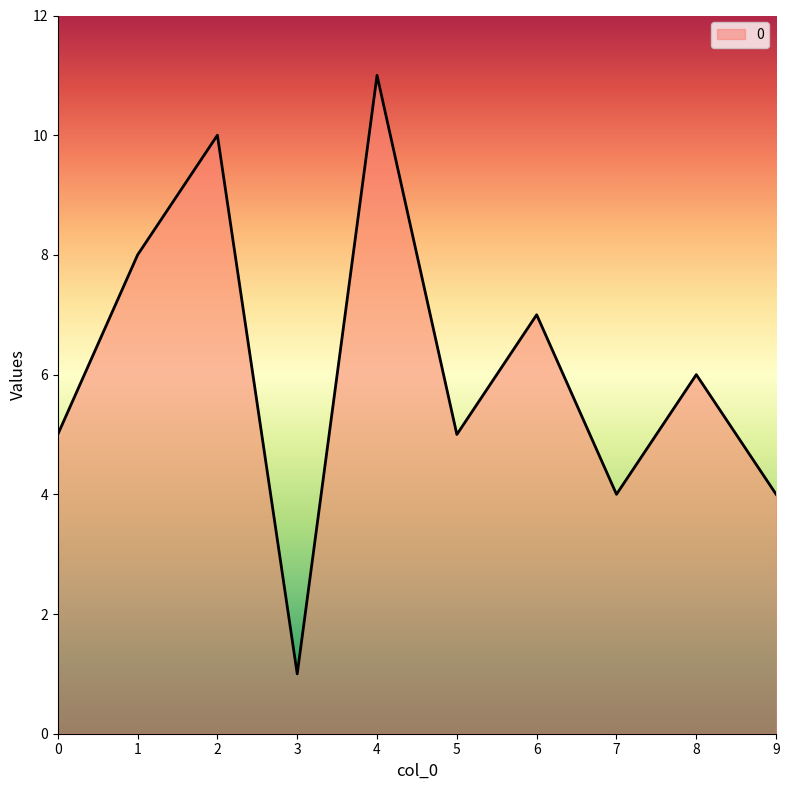

Is it true that the value at 9 is 2?

False